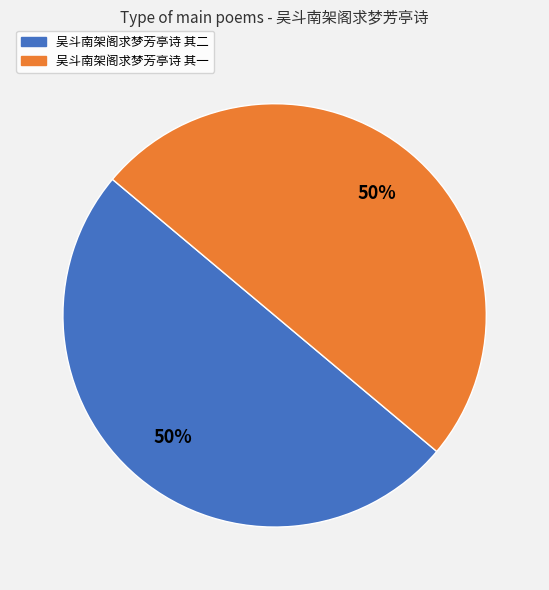

Is it true that 吴斗南架阁求梦芳亭诗 其一 is 44% of the pie?

False